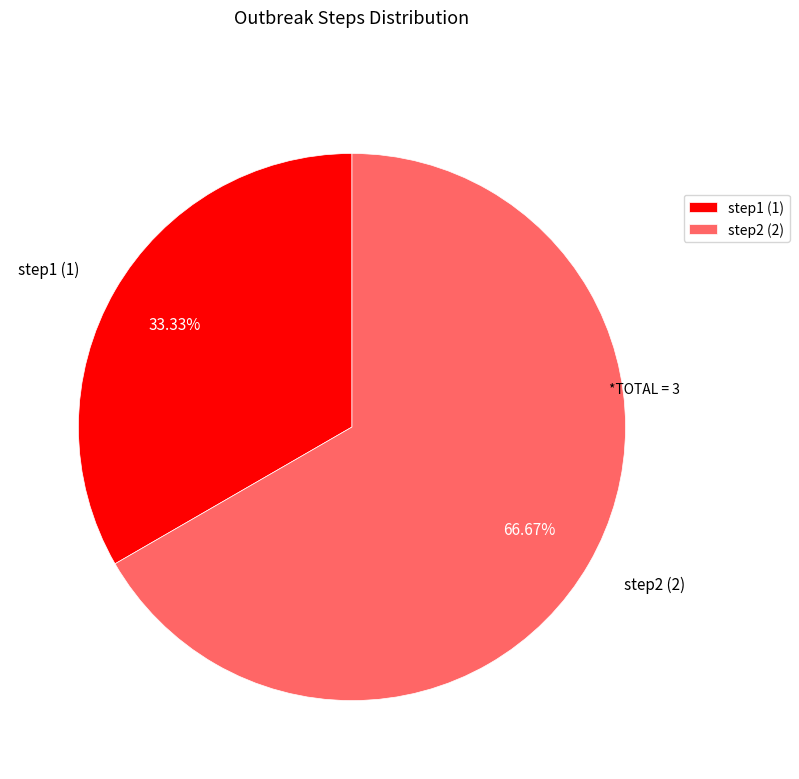

To the nearest percent, what is the difference between the largest and smallest slice percentages?

33%